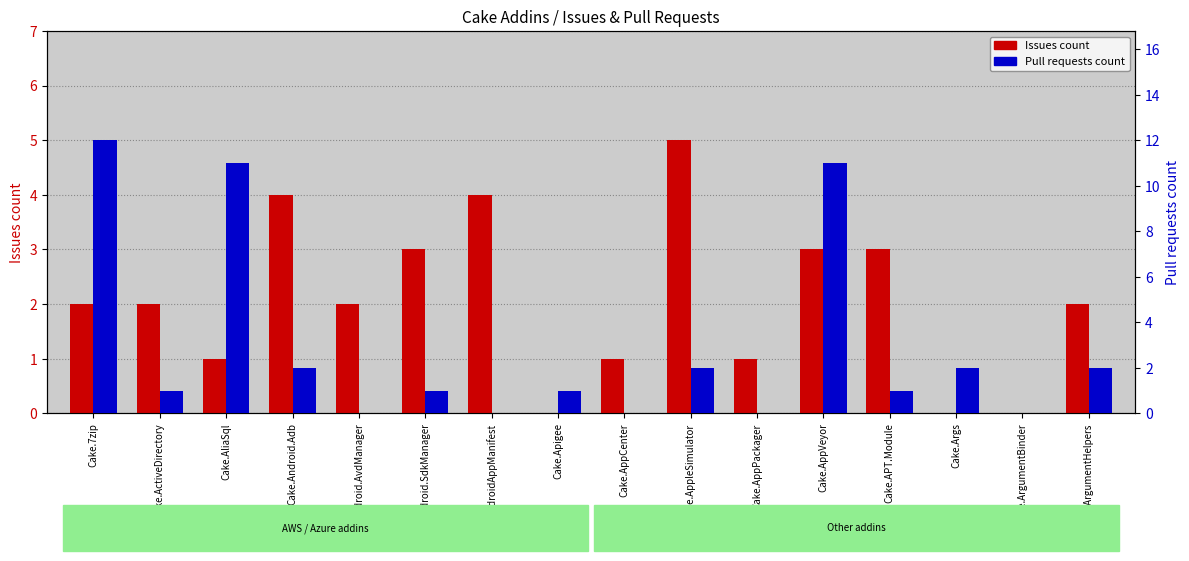

What is the total value across all series at Cake.Android.SdkManager?

4